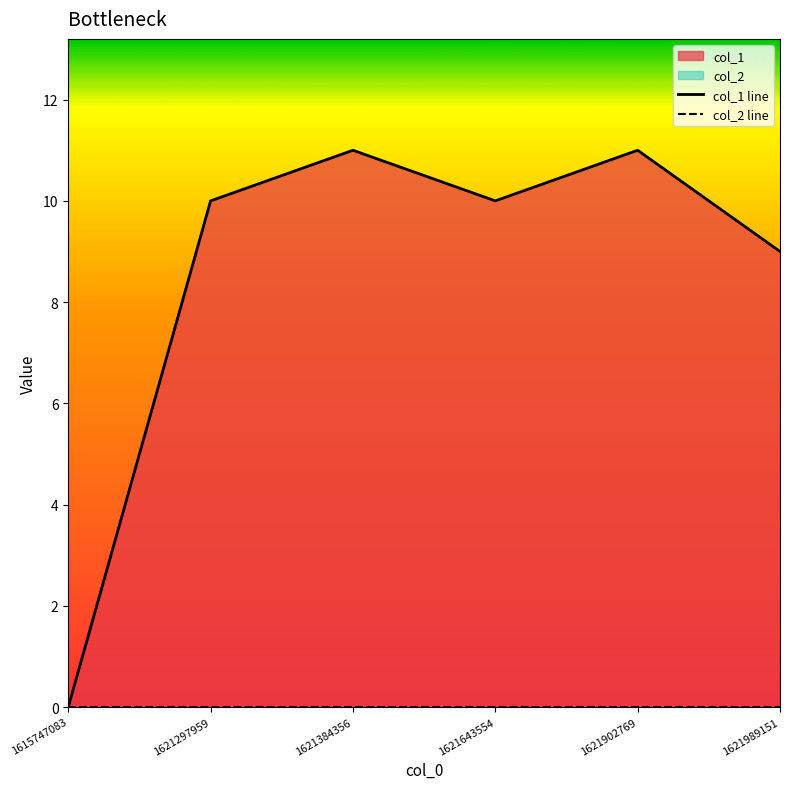

How many lines are shown in the chart?

2